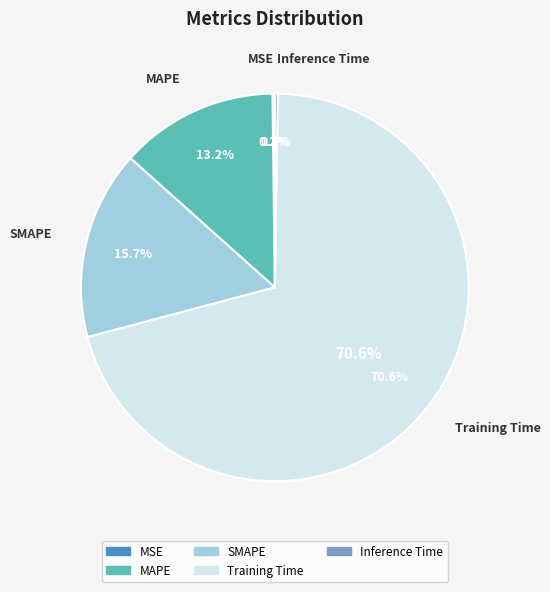

Combined, do Training Time and Inference Time account for over 50%?

Yes